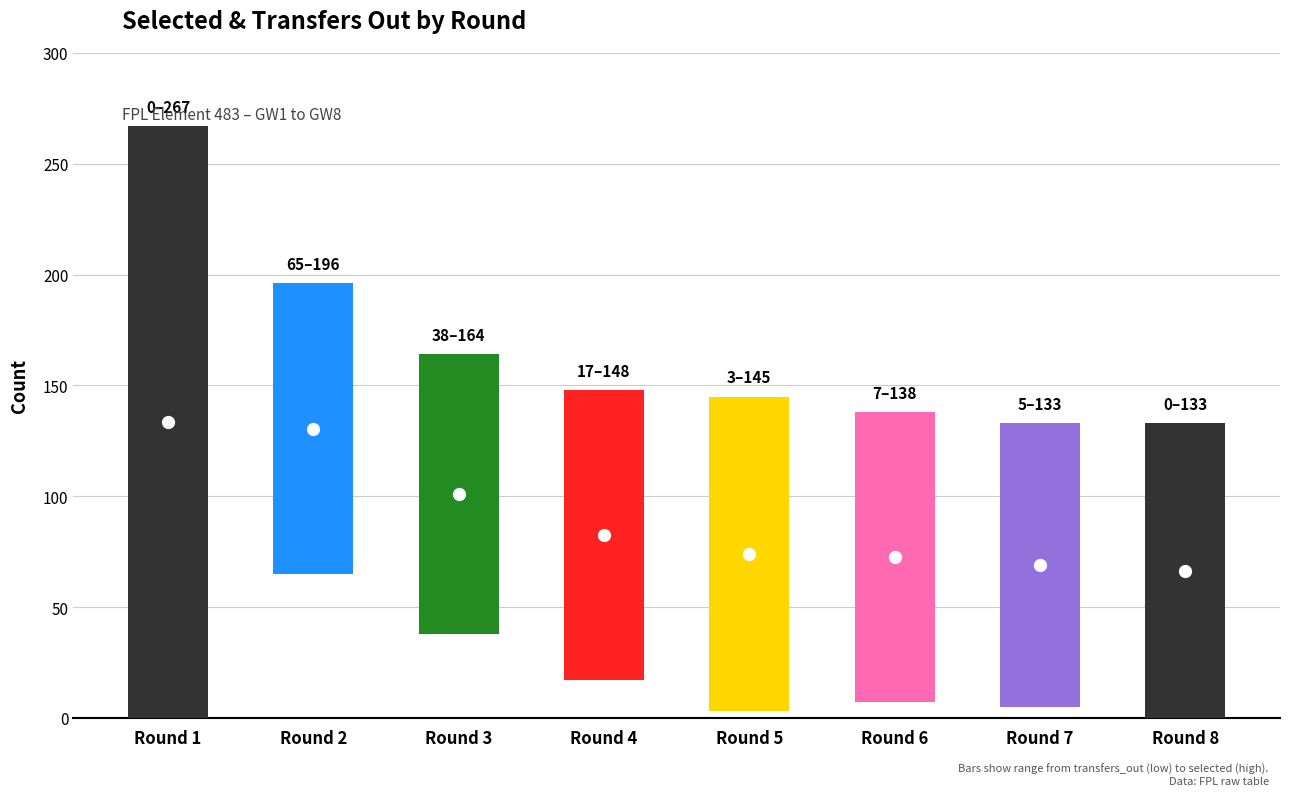

What is the difference between the second highest and minimum values in the transfers_out series?

38